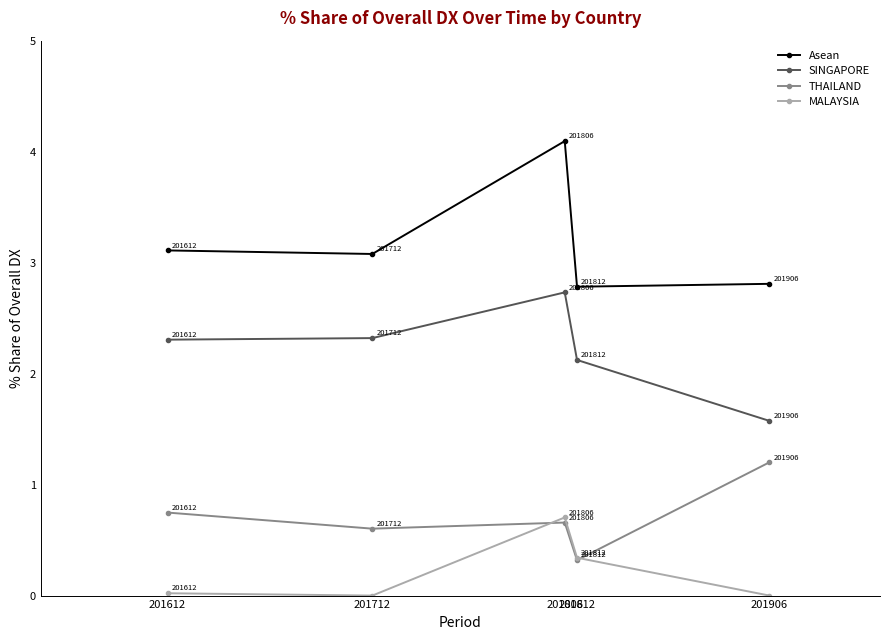

How many values in the SINGAPORE series exceed 2?

4